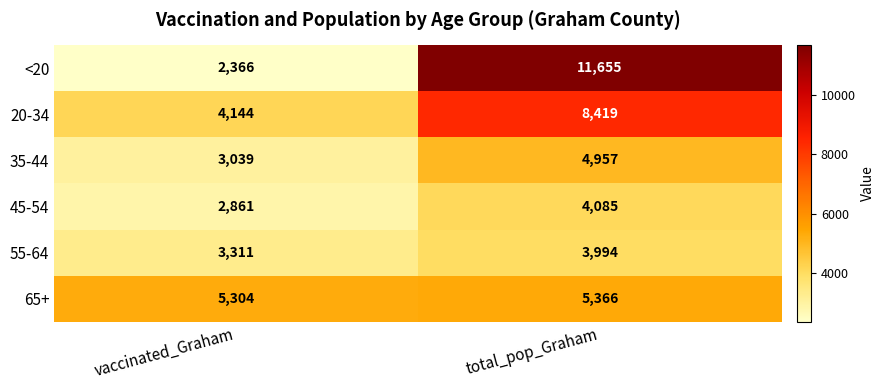

Rank the series at vaccinated_Graham from highest to lowest value.

65+, 20-34, 55-64, 35-44, 45-54, <20